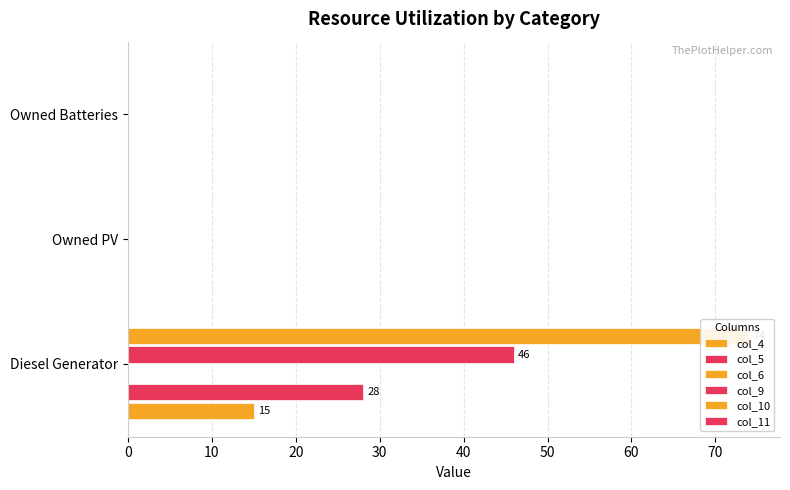

The value of col_9 at Diesel Generator is 15.7. True or false?

False